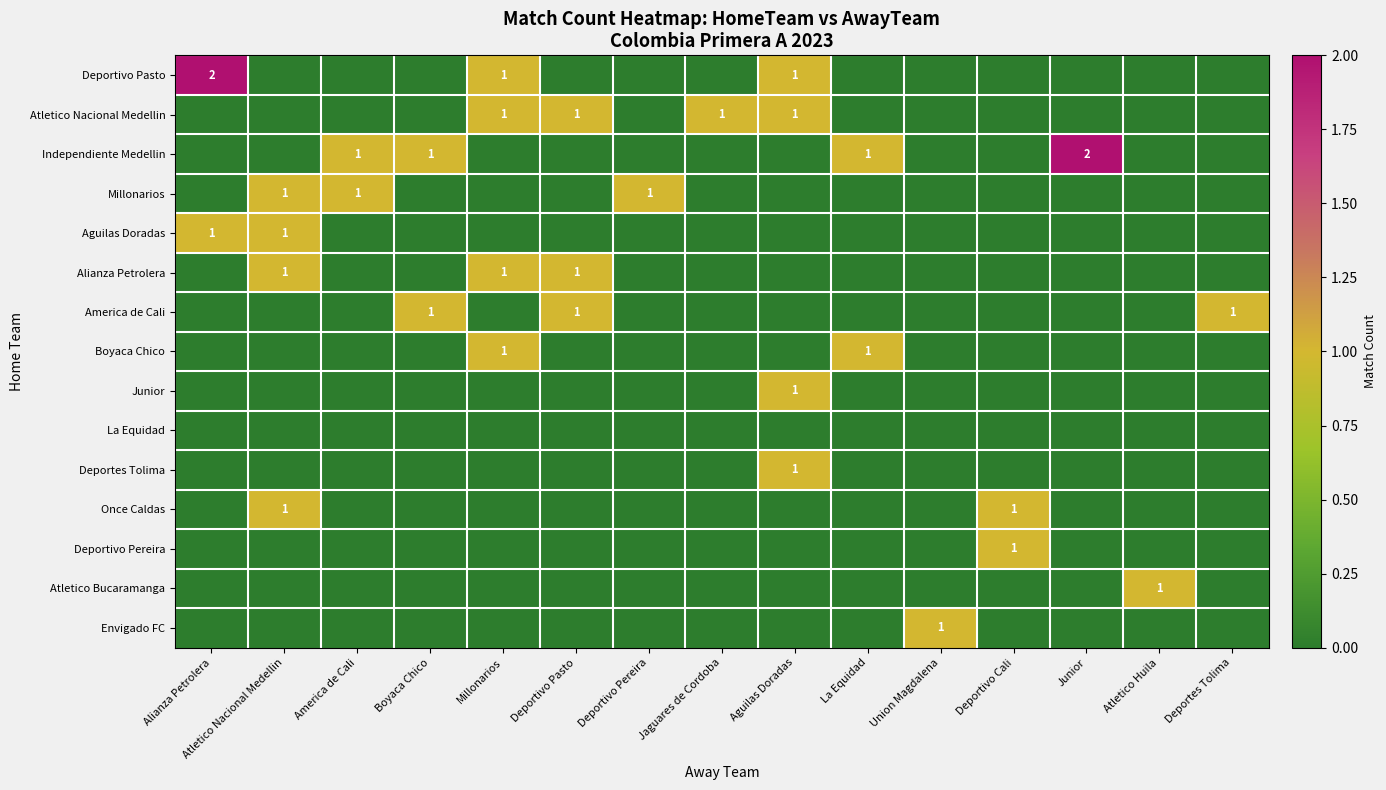

The Once Caldas series shows 0 at Atletico Nacional Medellin. True or false?

False